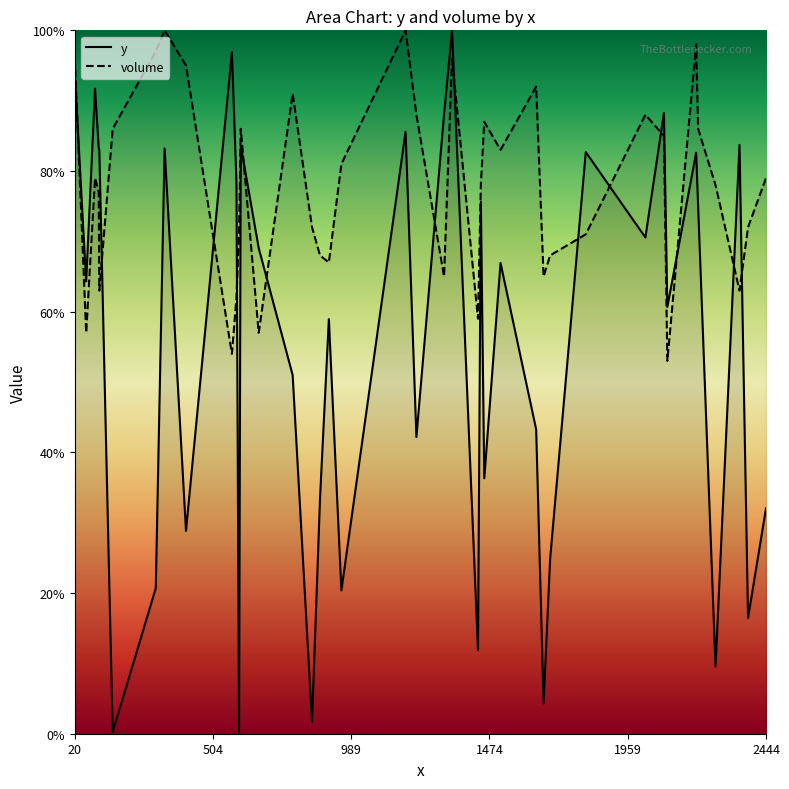

Which series ends up on top after the final intersection of volume and y?

volume